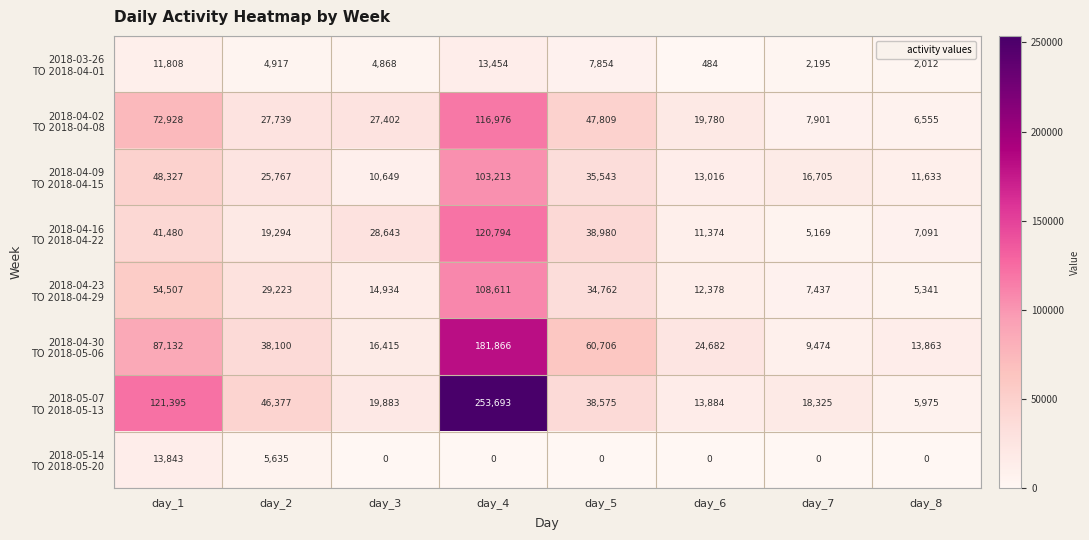

What is the total value across all series at day_6?

95598